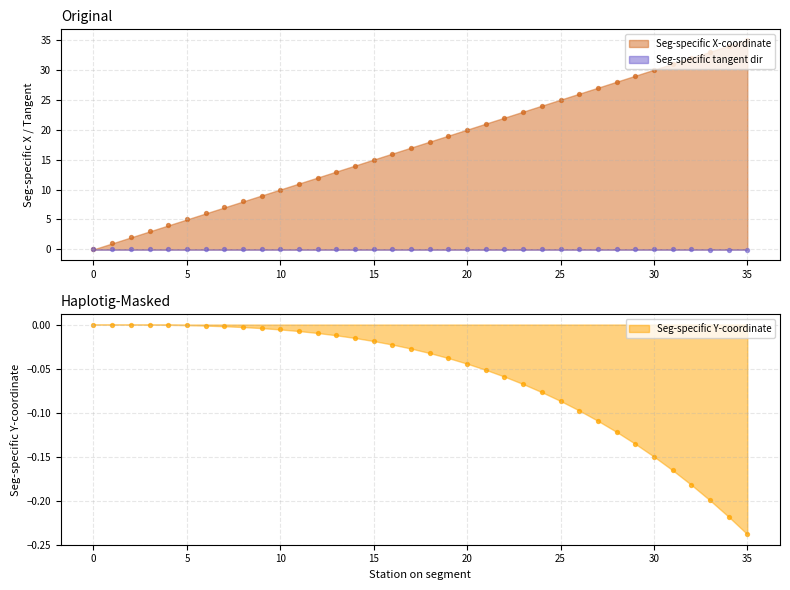

Which series has the largest Y range (max minus min)?

Seg-specific X-coordinate